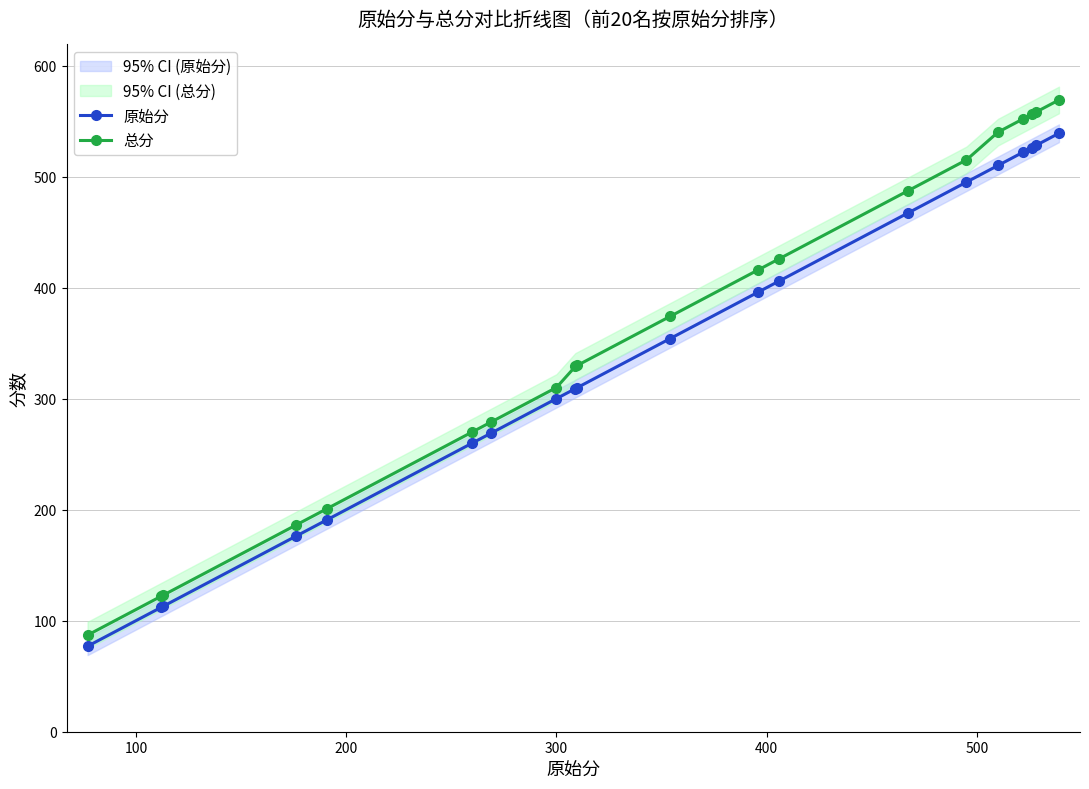

What is the maximum value for 总分?

569